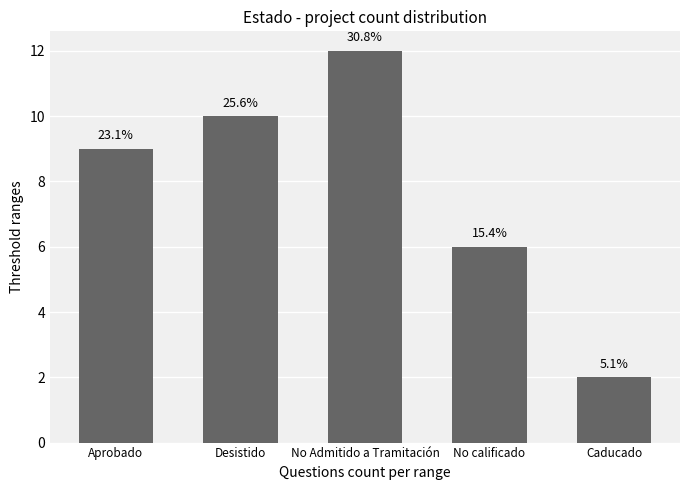

Are the bars horizontal?

No